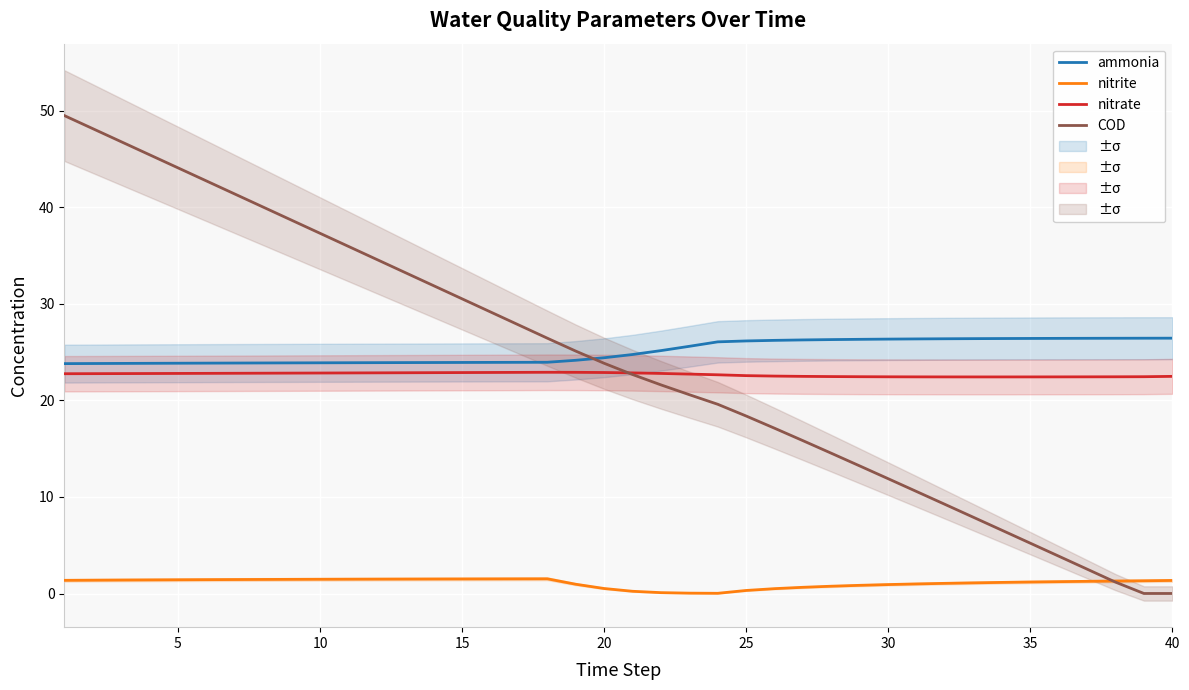

True or false: nitrite and ammonia cross at least once.

False